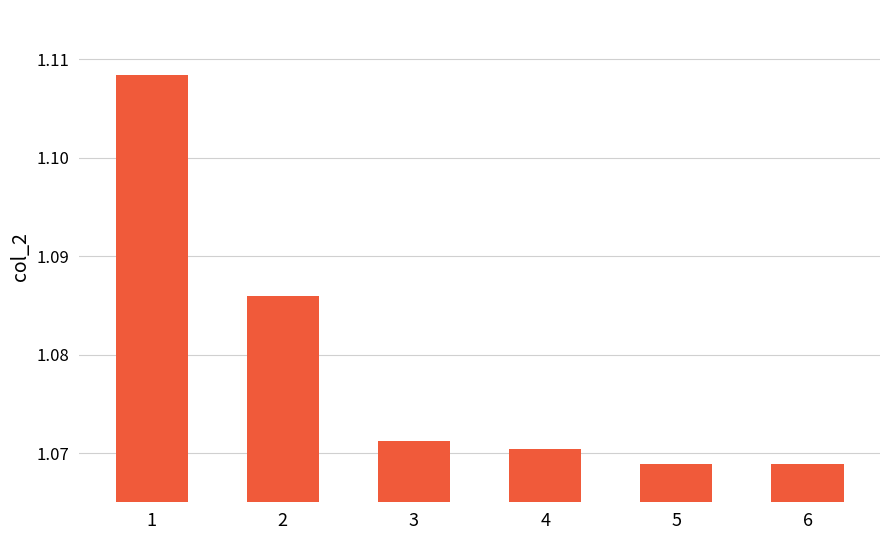

What is the sum of all values?

6.5